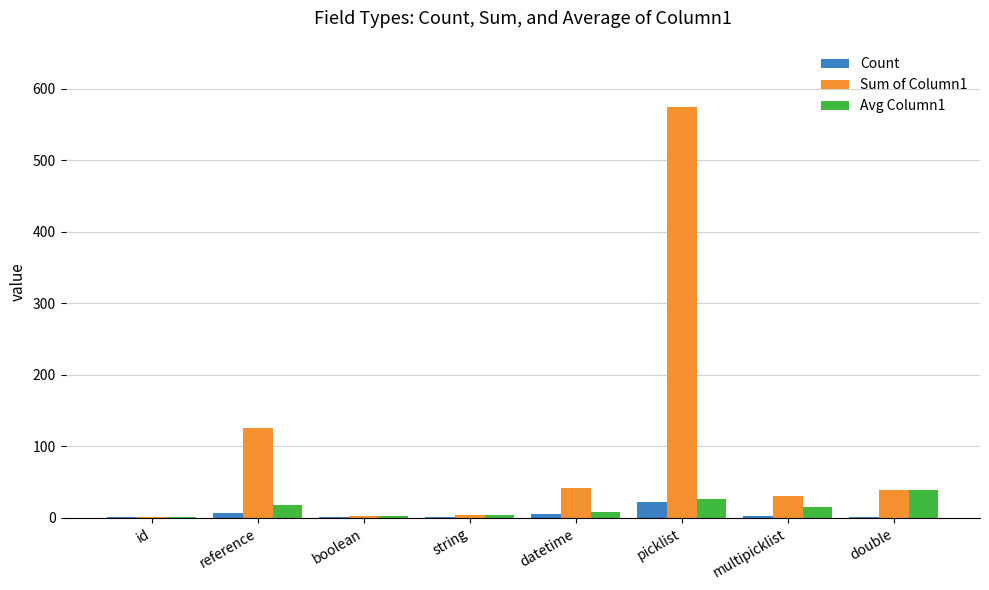

How many categories are shown in the chart?

8